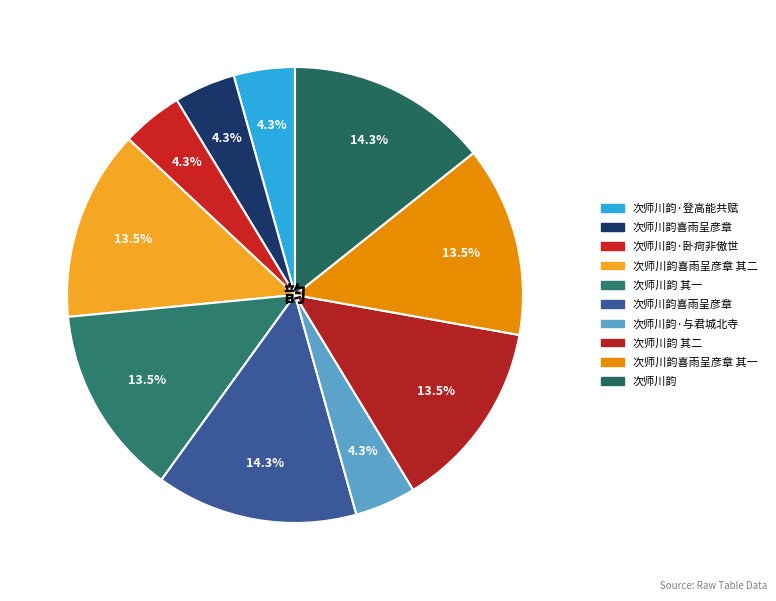

Does any single category account for the majority?

No